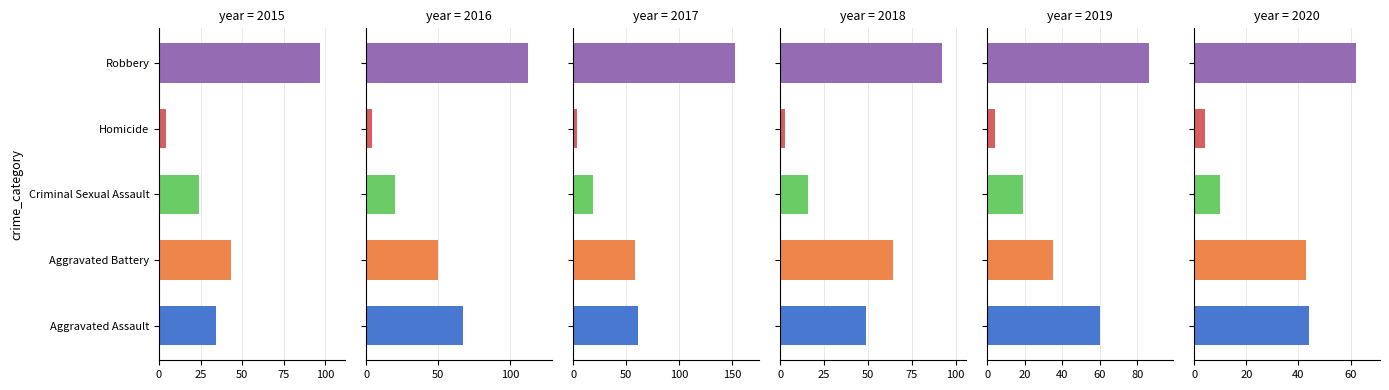

How many groups of bars are there?

5